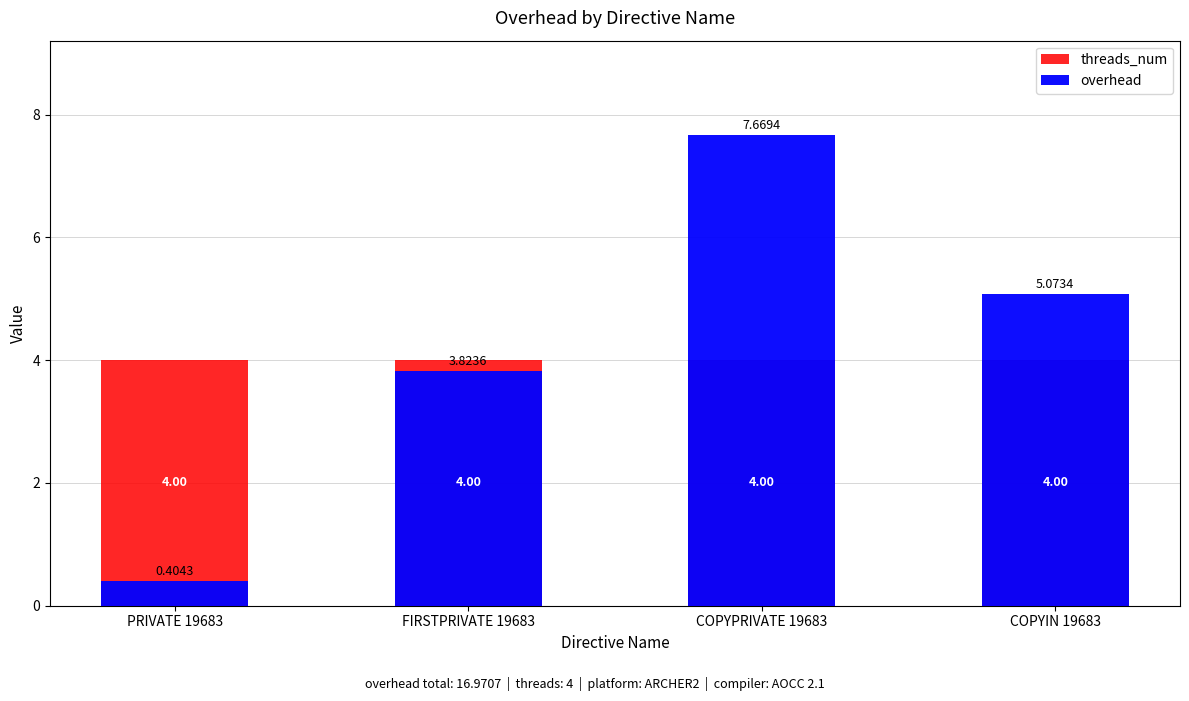

At which label is threads_num closest to 4?

PRIVATE 19683